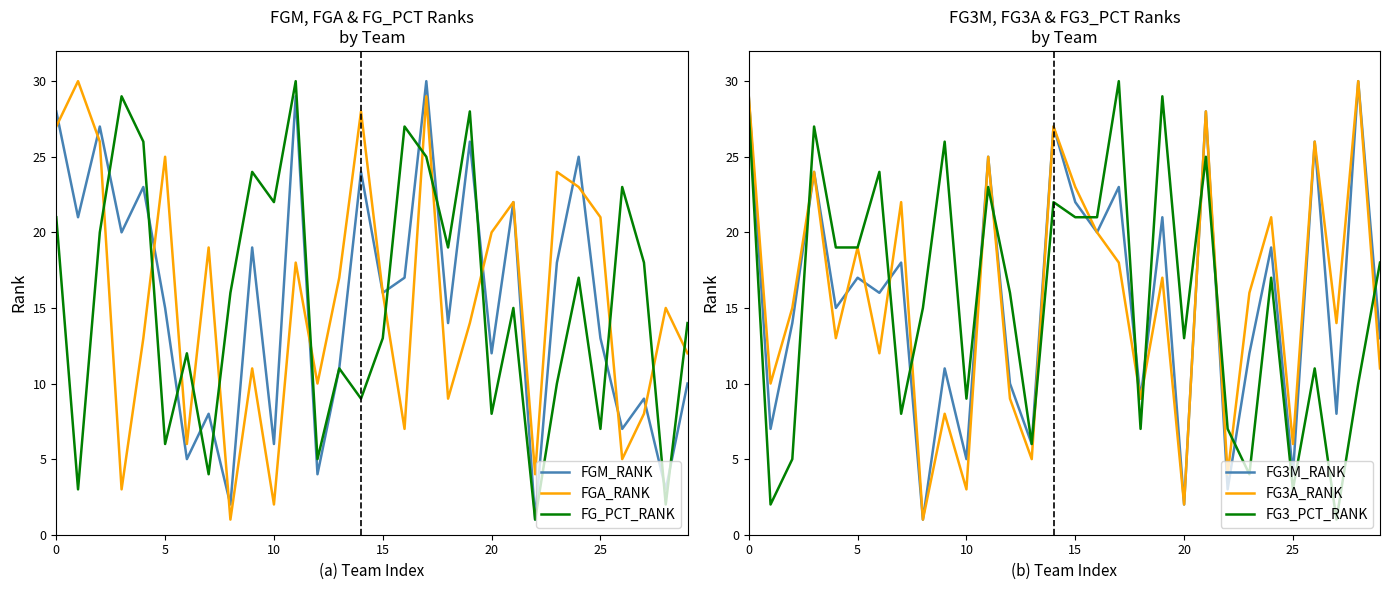

What is the difference between the FG3_PCT_RANK values at 20 and 11?

10